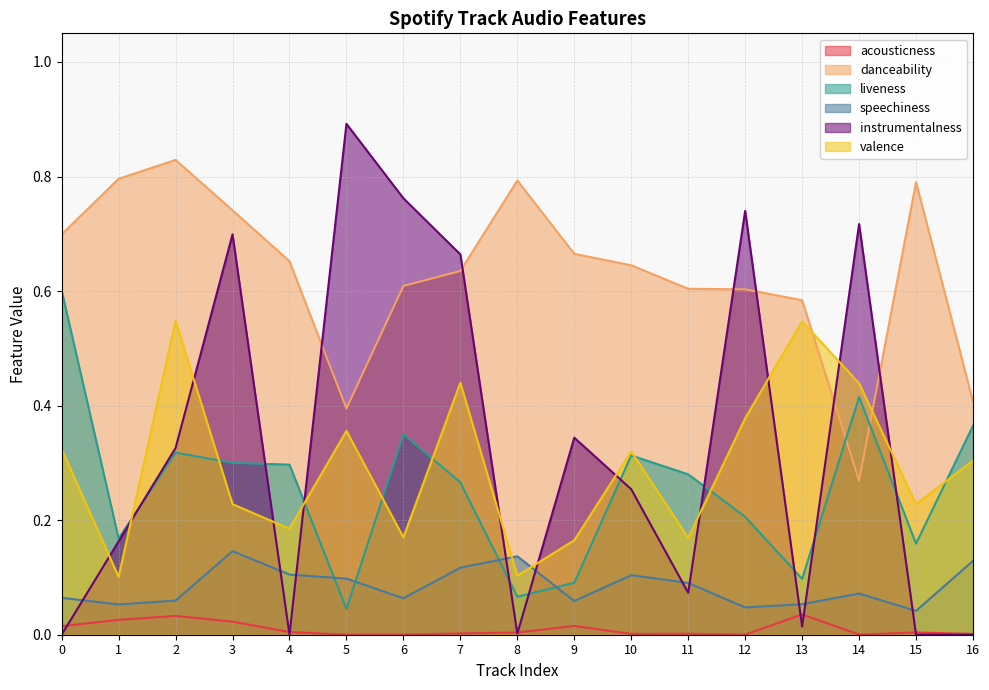

Reading right to left, what are all the values shown in this chart?

acousticness: 16=0.0	15=0.0	14=0.0	13=0.0	12=0.0	11=0.0	10=0.0	9=0.0	8=0.0	7=0.0	6=0.0	5=0.0	4=0.0	3=0.0	2=0.0	1=0.0	0=0.0
danceability: 16=0.4	15=0.8	14=0.3	13=0.6	12=0.6	11=0.6	10=0.6	9=0.7	8=0.8	7=0.6	6=0.6	5=0.4	4=0.7	3=0.7	2=0.8	1=0.8	0=0.7
liveness: 16=0.4	15=0.2	14=0.4	13=0.1	12=0.2	11=0.3	10=0.3	9=0.1	8=0.1	7=0.3	6=0.3	5=0.0	4=0.3	3=0.3	2=0.3	1=0.2	0=0.6
speechiness: 16=0.1	15=0.0	14=0.1	13=0.1	12=0.0	11=0.1	10=0.1	9=0.1	8=0.1	7=0.1	6=0.1	5=0.1	4=0.1	3=0.1	2=0.1	1=0.1	0=0.1
instrumentalness: 16=0.0	15=0.0	14=0.7	13=0.0	12=0.7	11=0.1	10=0.3	9=0.3	8=0.0	7=0.7	6=0.8	5=0.9	4=0.0	3=0.7	2=0.3	1=0.2	0=0.0
valence: 16=0.3	15=0.2	14=0.4	13=0.5	12=0.4	11=0.2	10=0.3	9=0.2	8=0.1	7=0.4	6=0.2	5=0.4	4=0.2	3=0.2	2=0.5	1=0.1	0=0.3